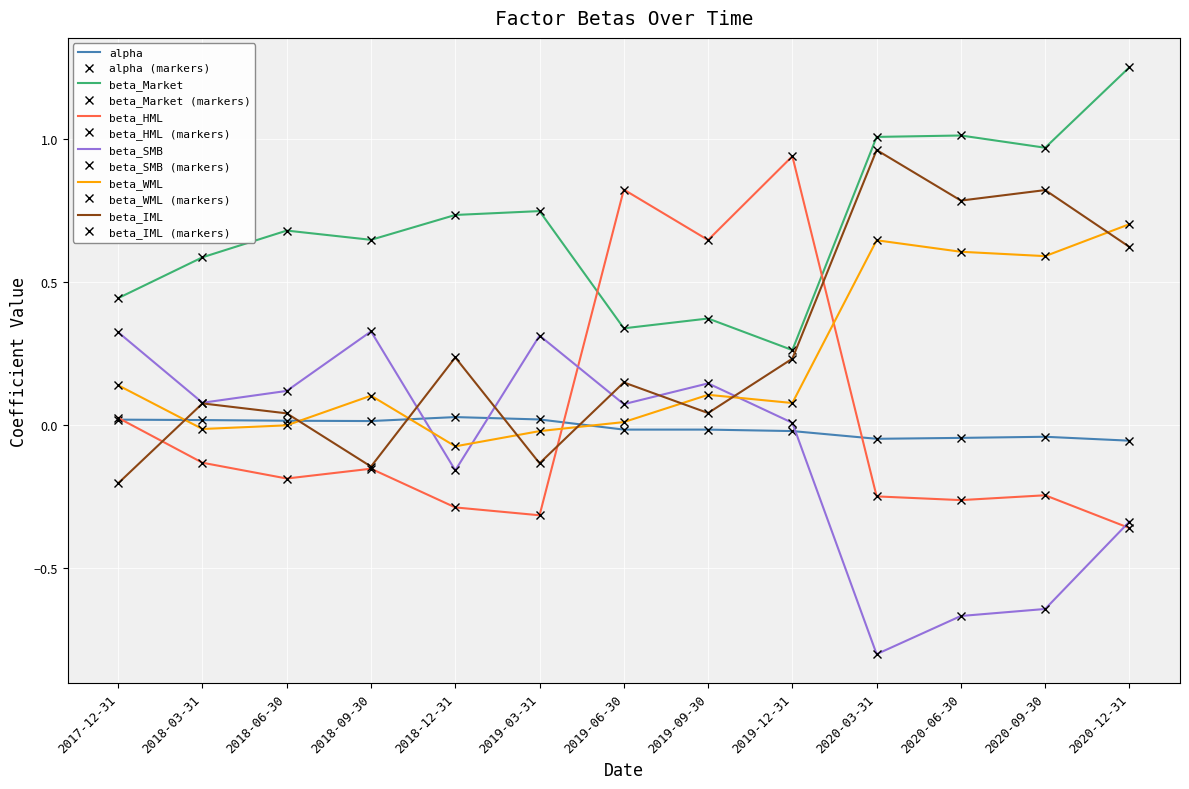

True or false: beta_Market and beta_WML intersect in this chart.

False